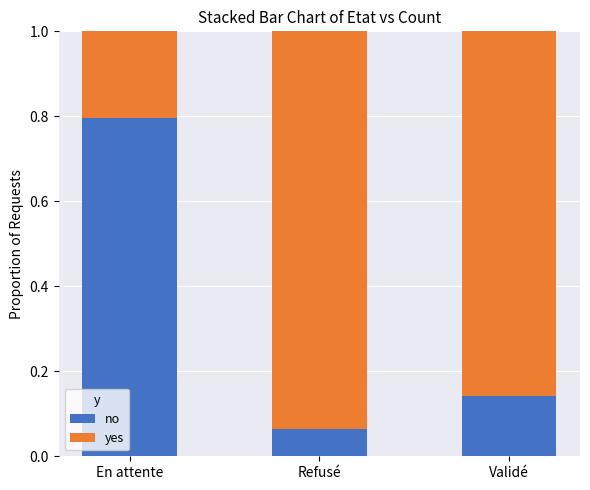

What is the highest value of the no series?

0.8